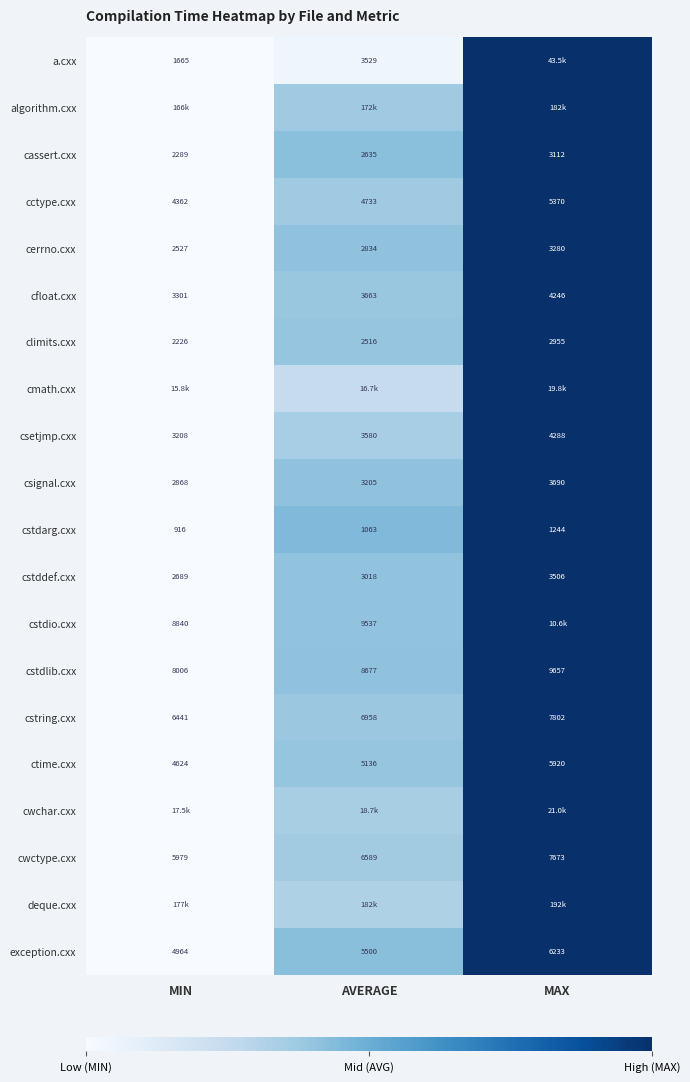

Is the value of ctime.cxx at MIN greater than the value of cassert.cxx at MAX?

Yes